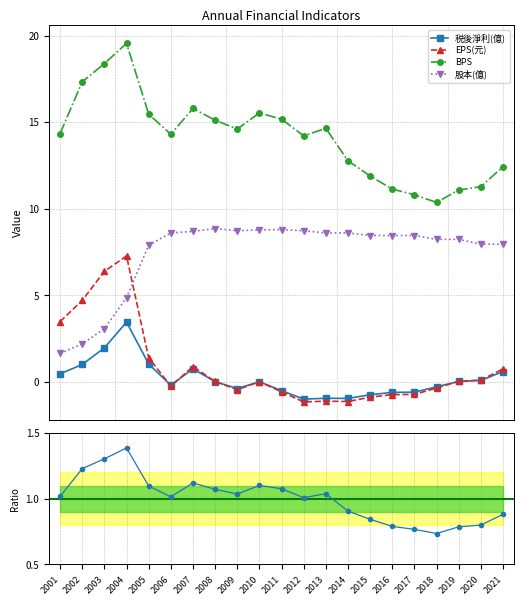

After their last crossing, which series has the higher values: EPS(元) or 税後淨利(億)?

EPS(元)